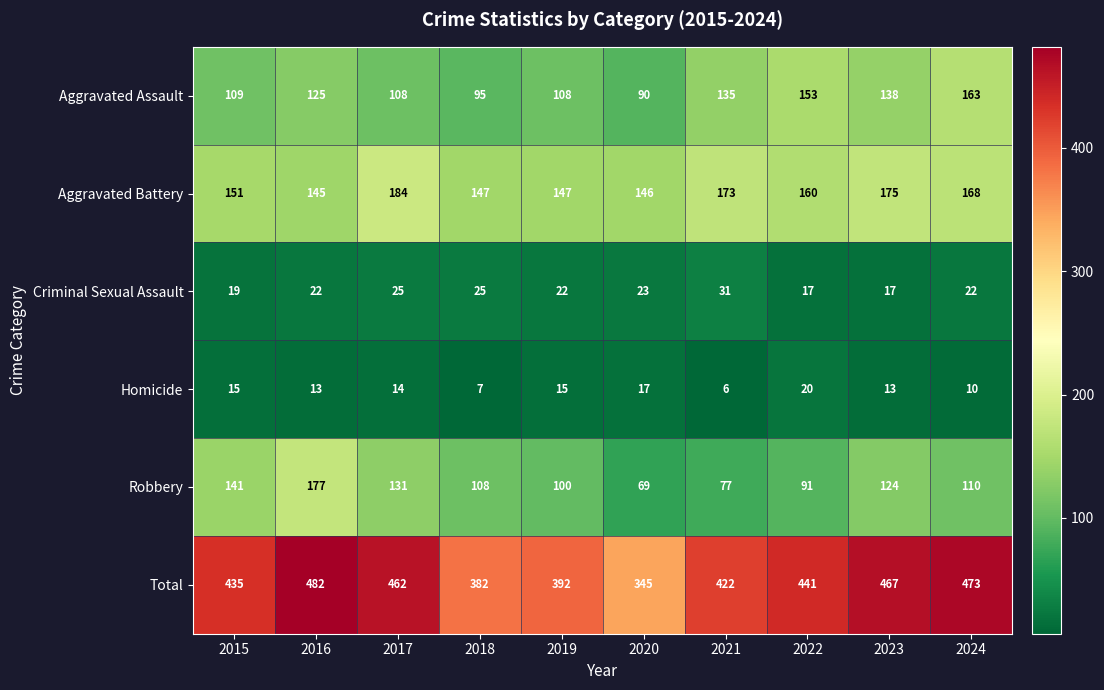

What is the greatest value displayed?

482